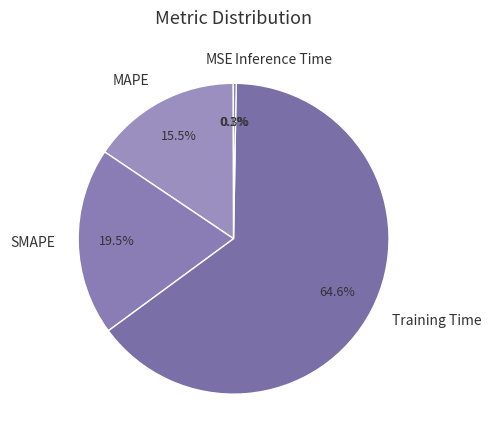

Is MAPE the majority of the pie?

No